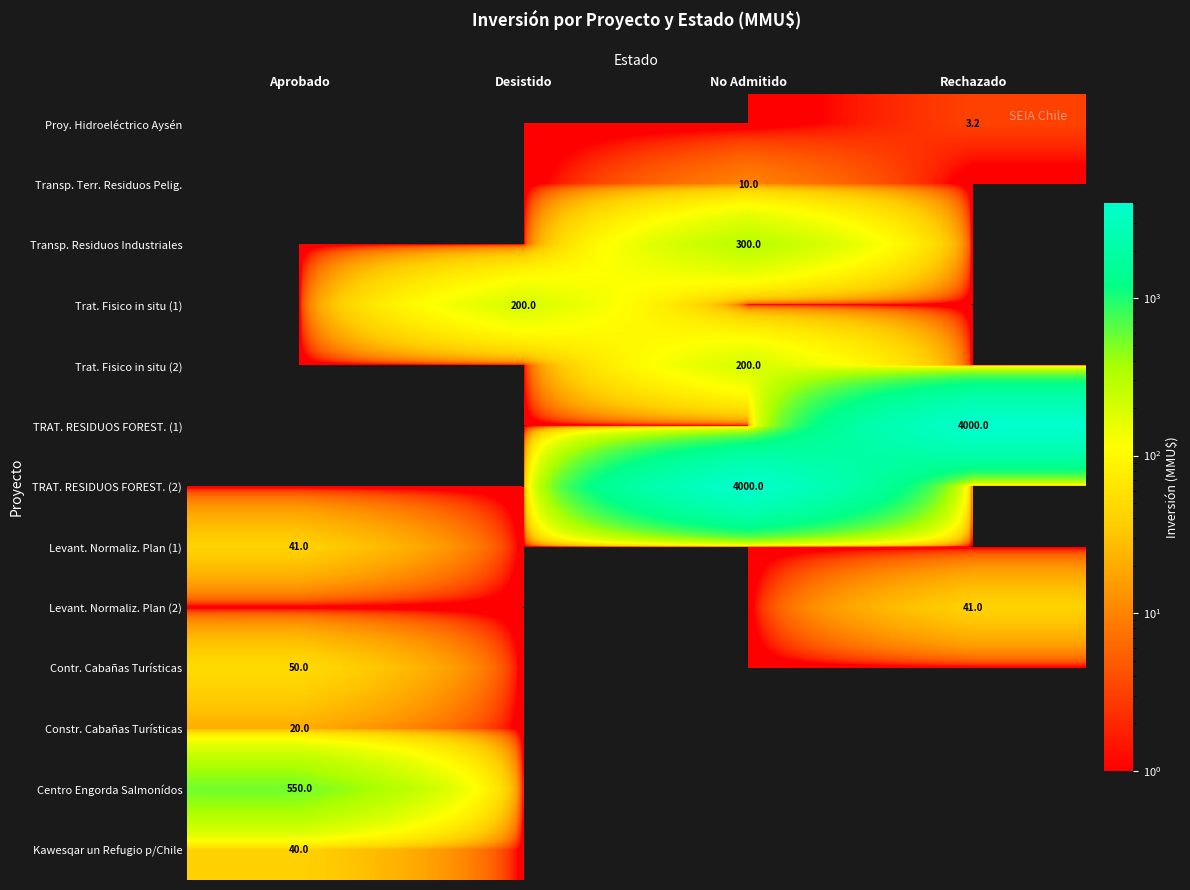

The value of Kawesqar un Refugio p/Chile at Aprobado is 13.6. True or false?

False